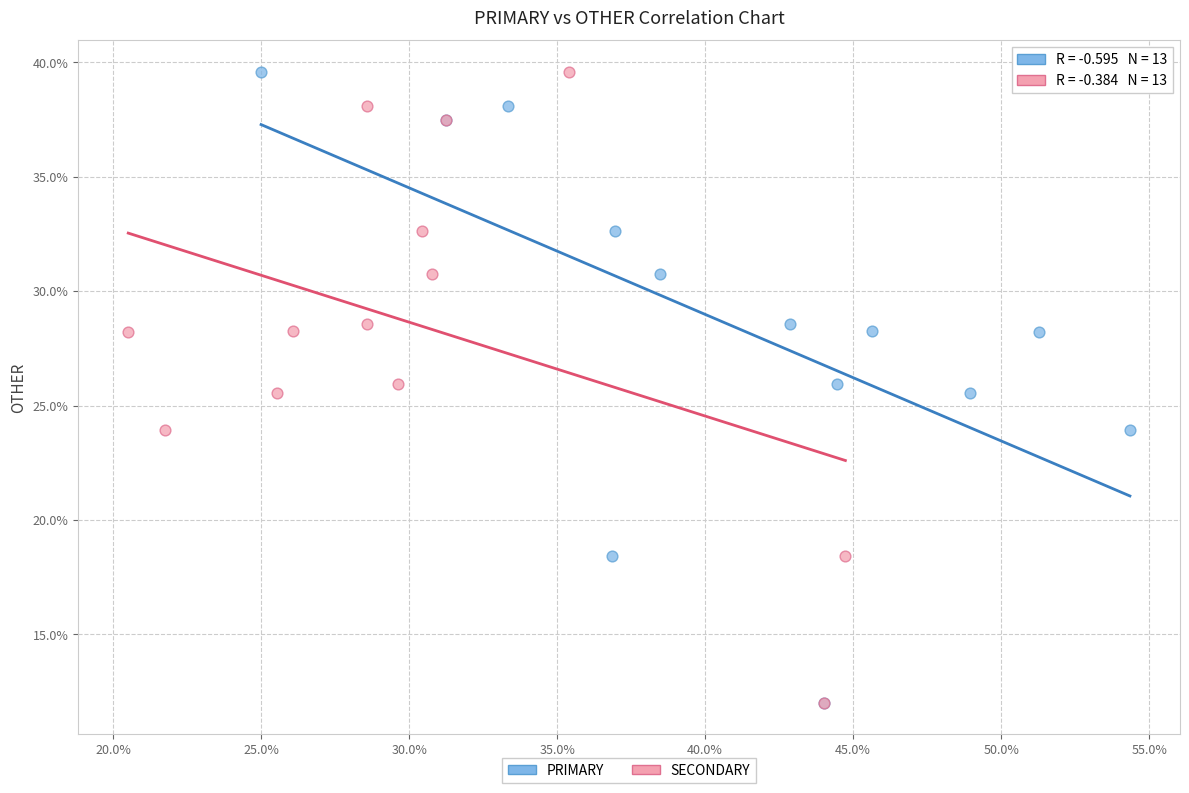

What are all the series names shown in the legend?

PRIMARY, SECONDARY